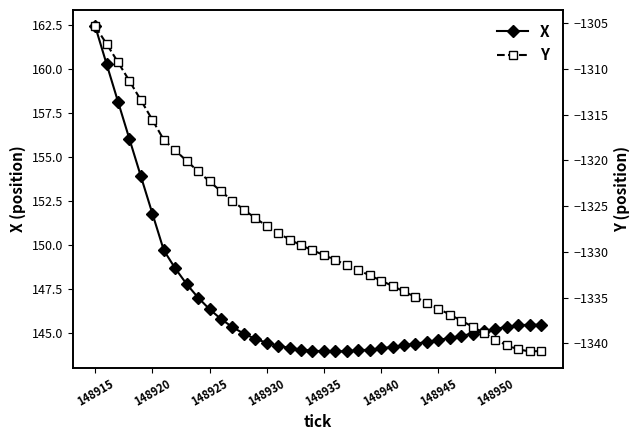

Rank the series by their maximum value, from highest to lowest.

X, Y